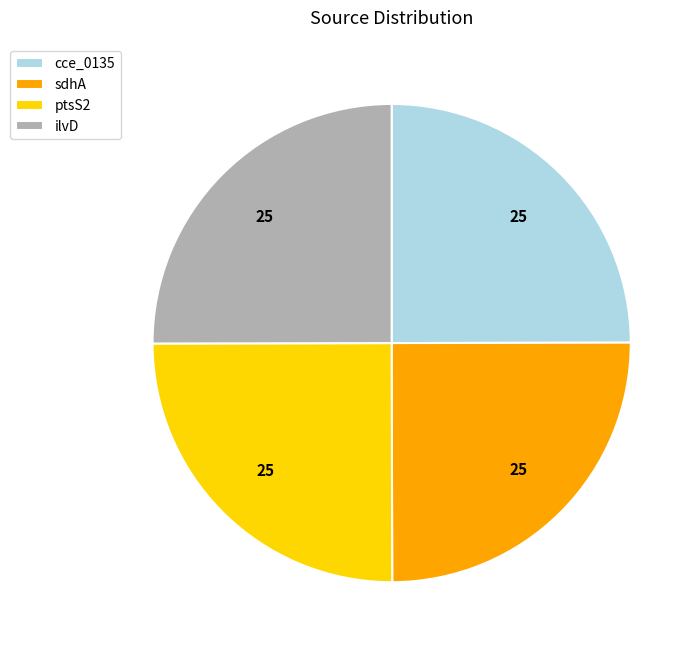

Approximately how many times larger is the value at ilvD compared to cce_0135?

1.0